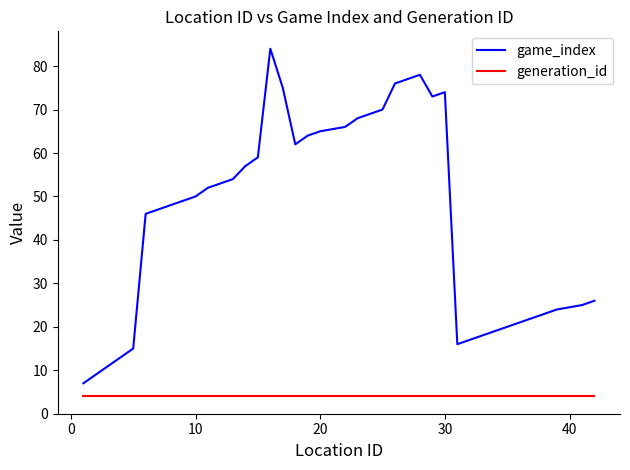

Rank the series by their maximum value, from highest to lowest.

game_index, generation_id